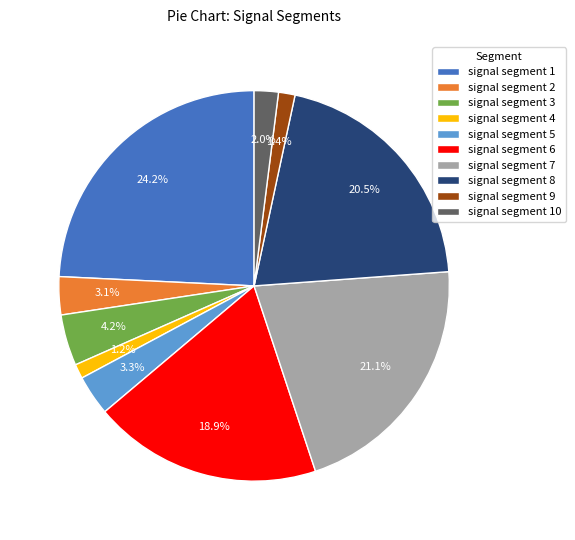

How many segments does this pie chart have?

10